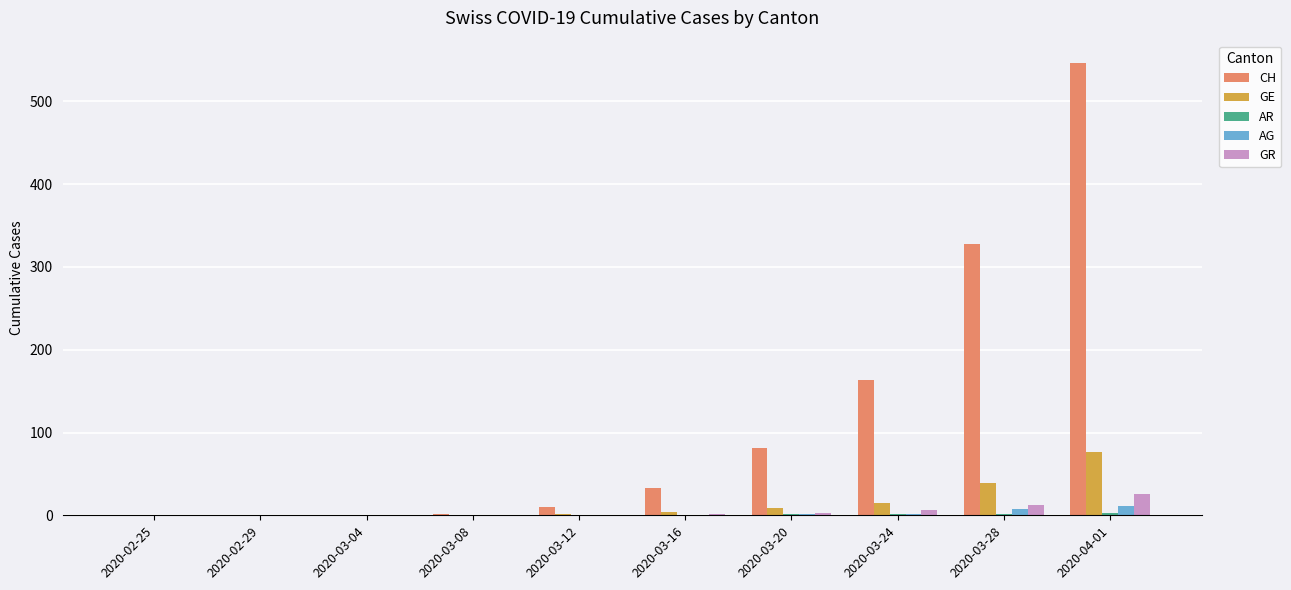

How many data points does each series have?

10